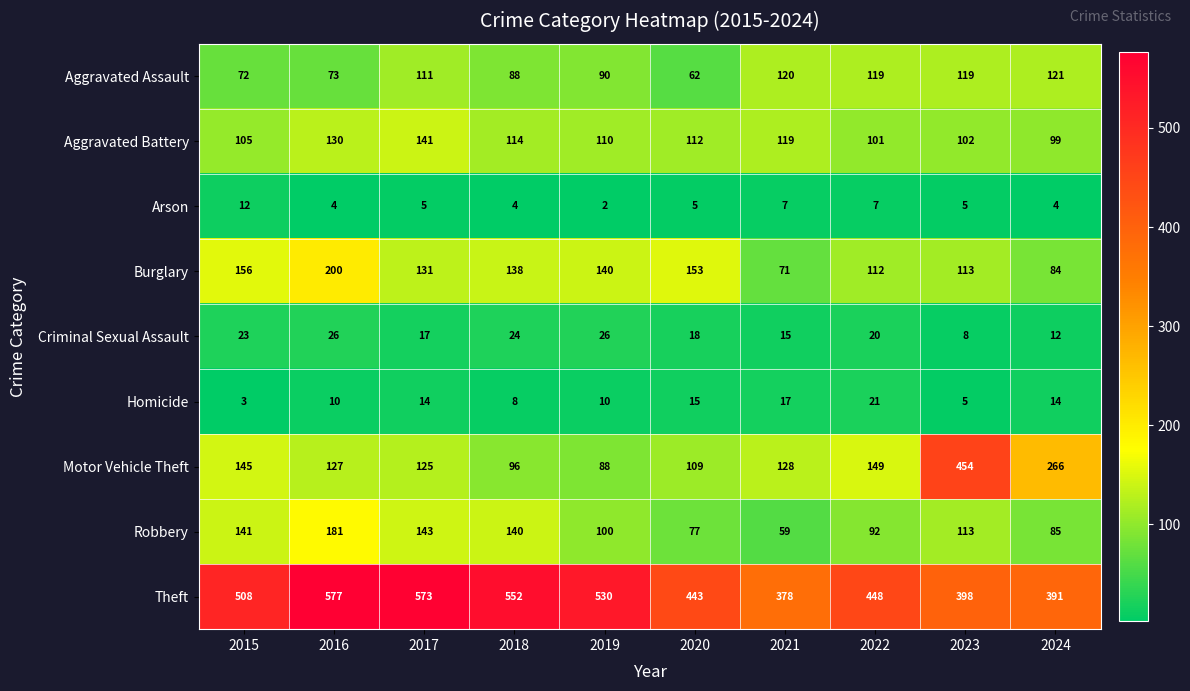

Is it true that Arson equals 2 at 2019?

True